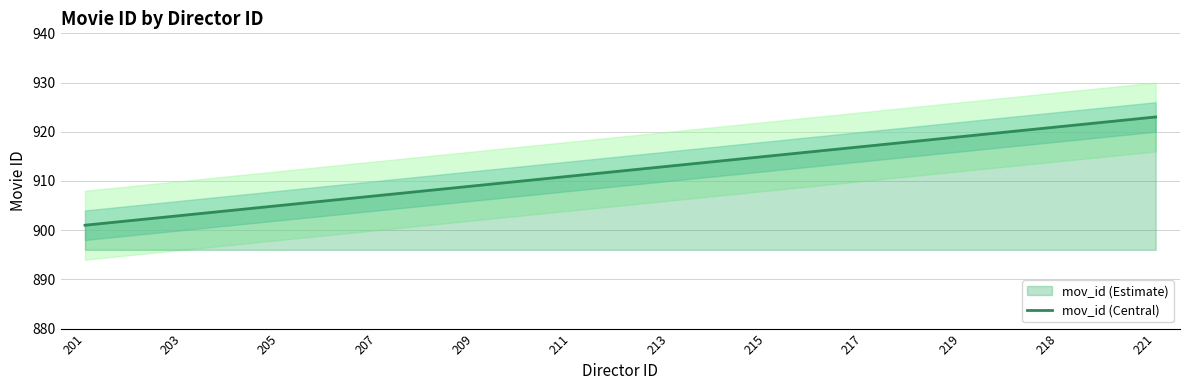

What is the minimum value for mov_id (Central)?

901